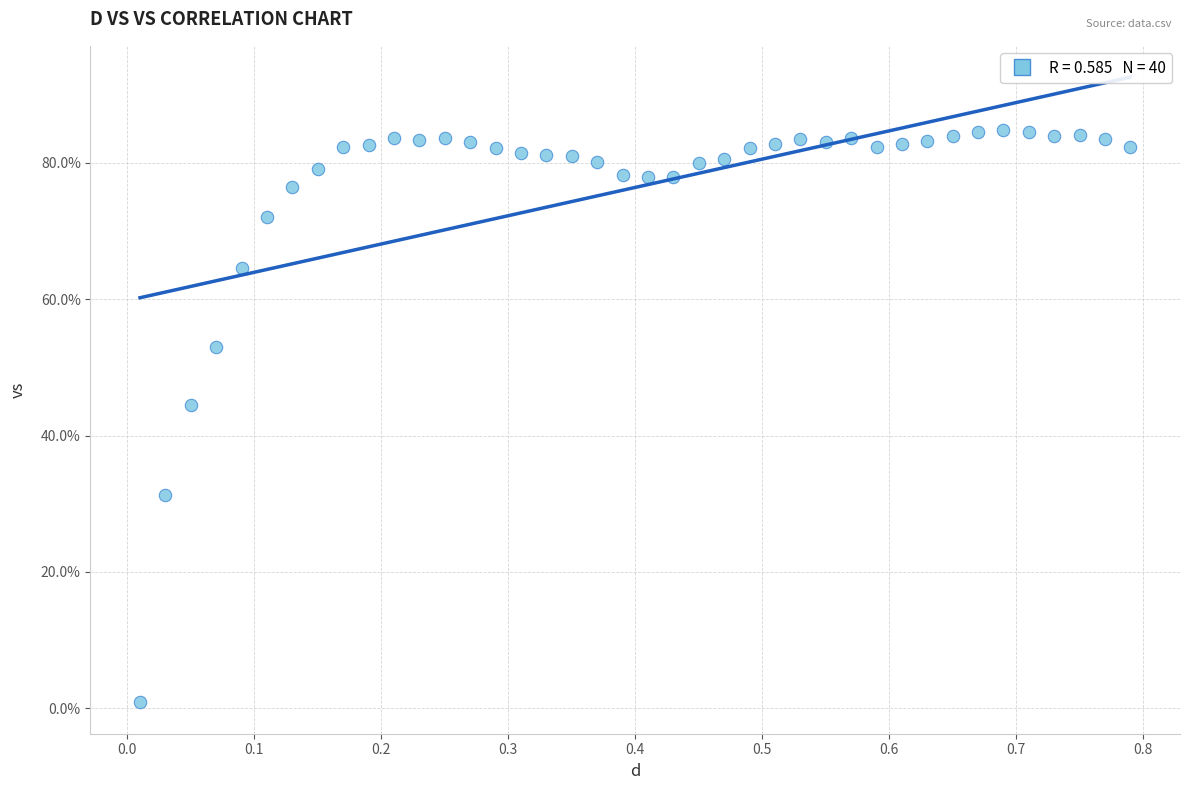

What Y value in the scatter plot is closest to 42?

44.4